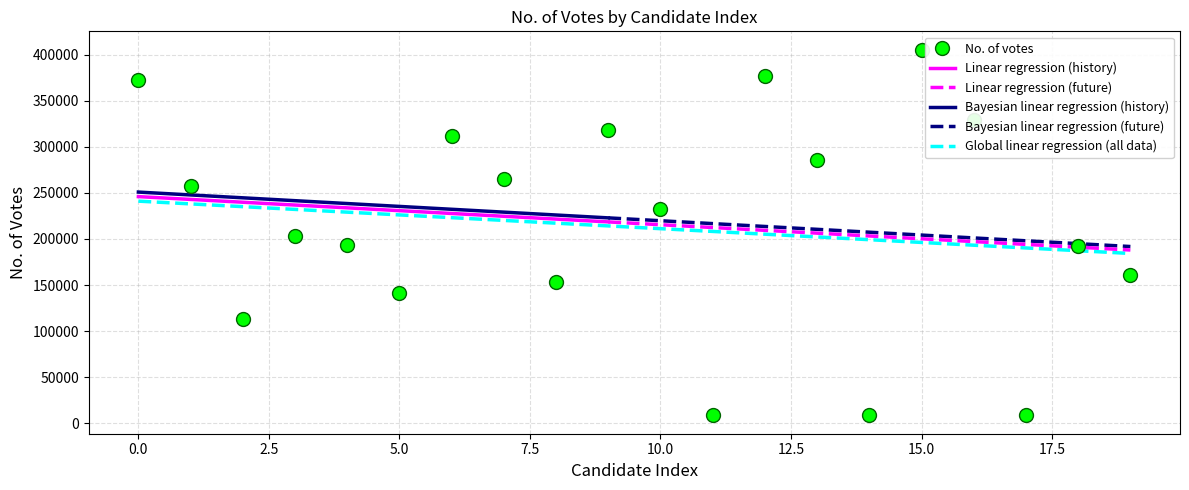

Between 2 and 13, which is larger?

13